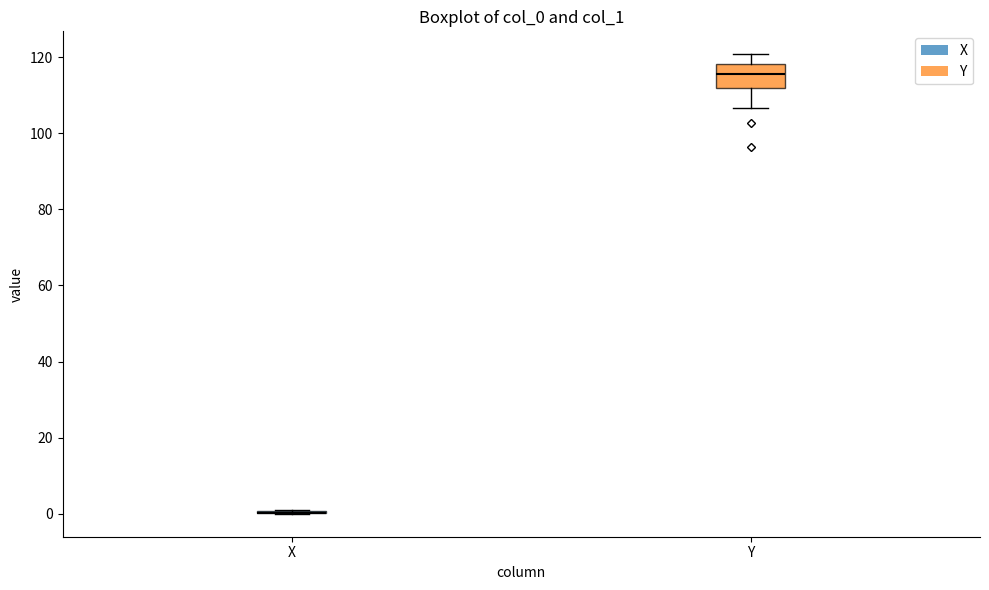

Reading left to right, transcribe this box plot: for each box, give where its median line is, the range the box spans, and where its two whiskers end, as read against the y-axis. The values are not printed on the chart, so give them approximately, as read against the axis.

X: box collapsed to a line at 0, whiskers 0 to 0
Y: median 116, box 112 to 118, whiskers 106 to 120